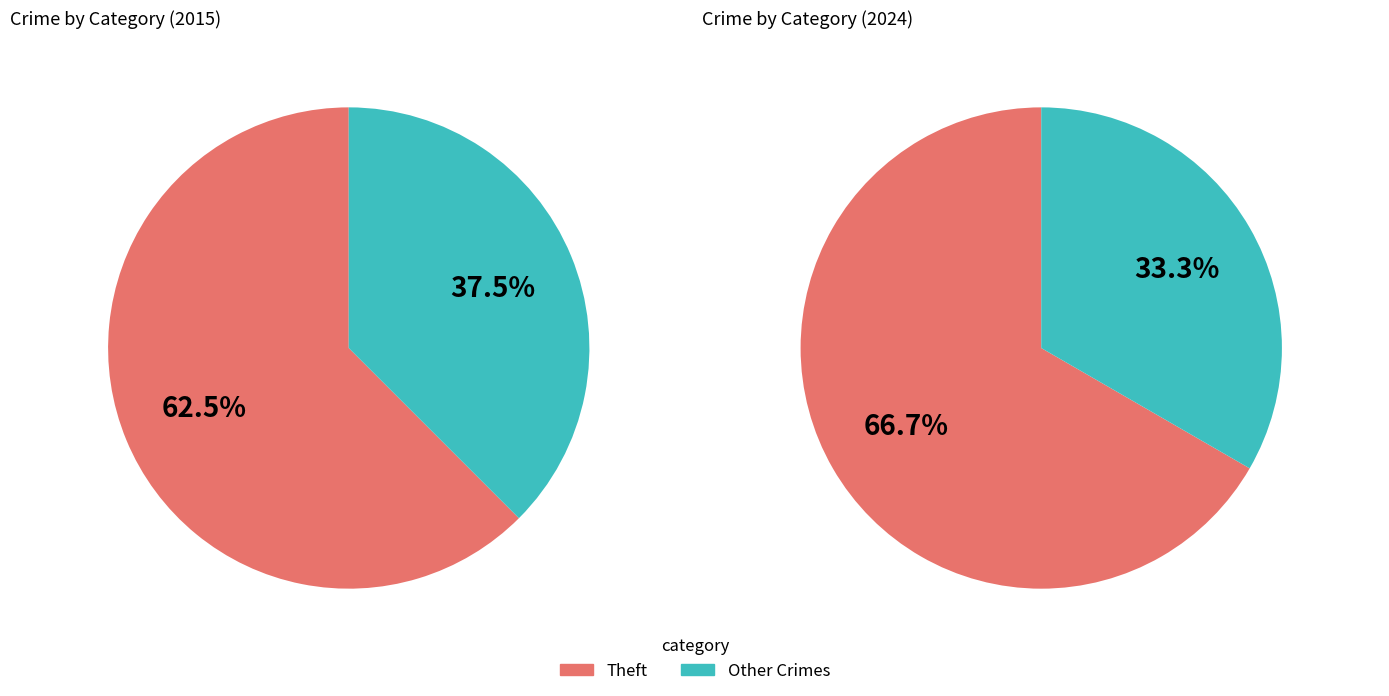

Between values_2015 and values_2024, which is larger?

values_2024